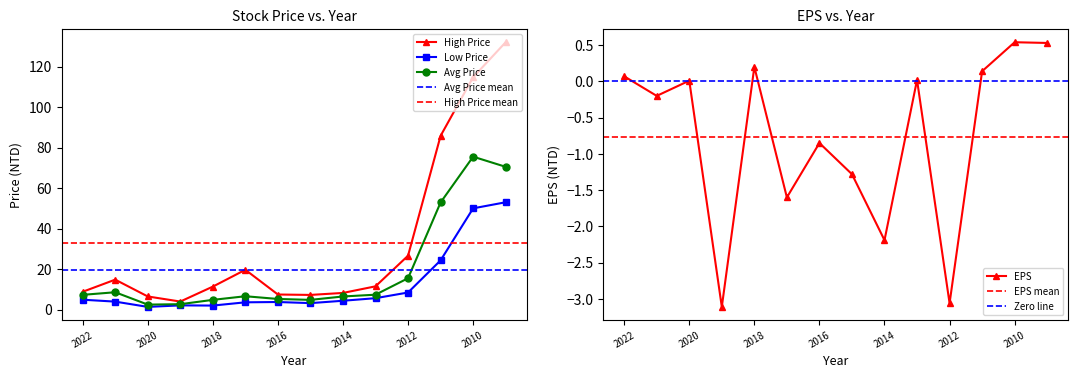

Where does the Avg Price series first go above 7?

2022